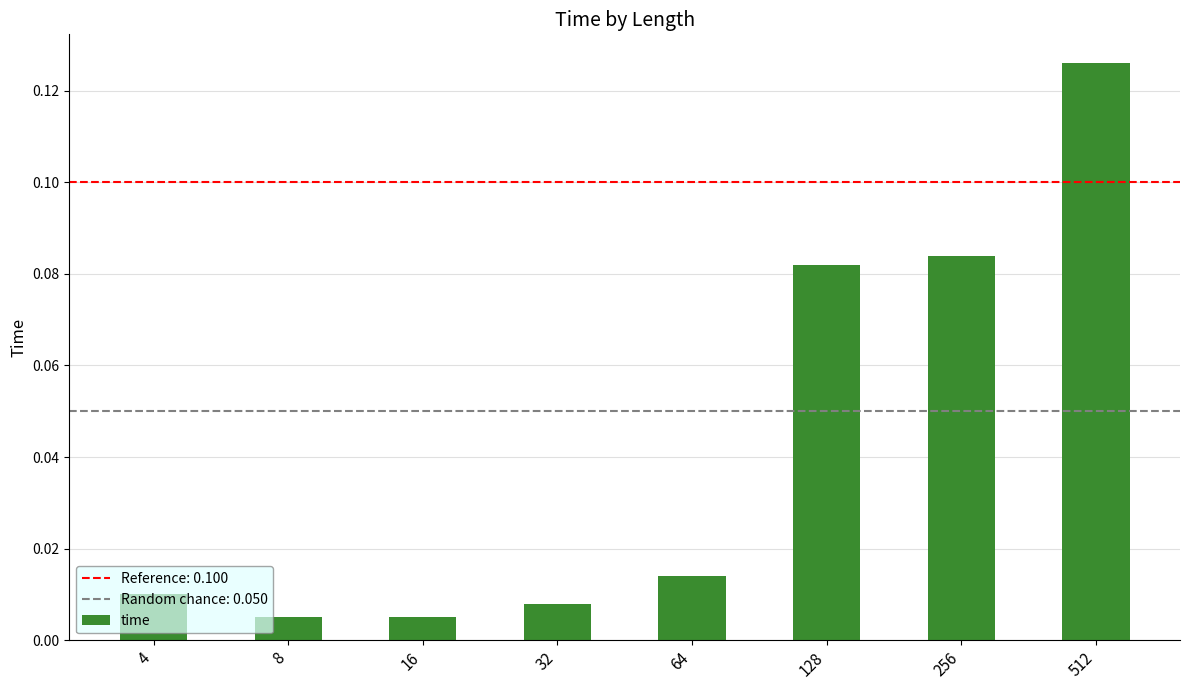

How many bars are there in total?

8